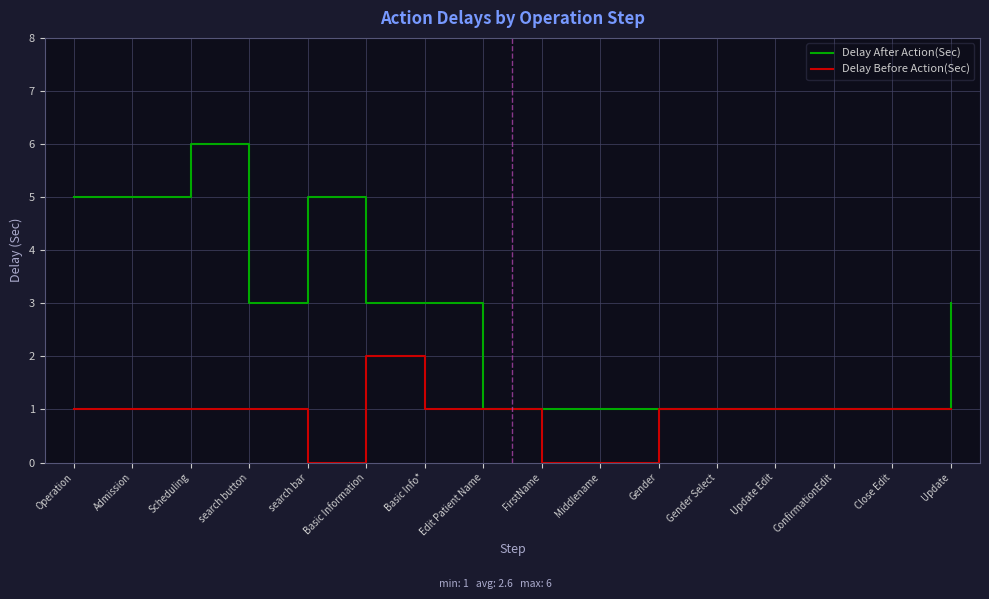

What is the difference between the second highest and minimum values in the Delay After Action(Sec) series?

4